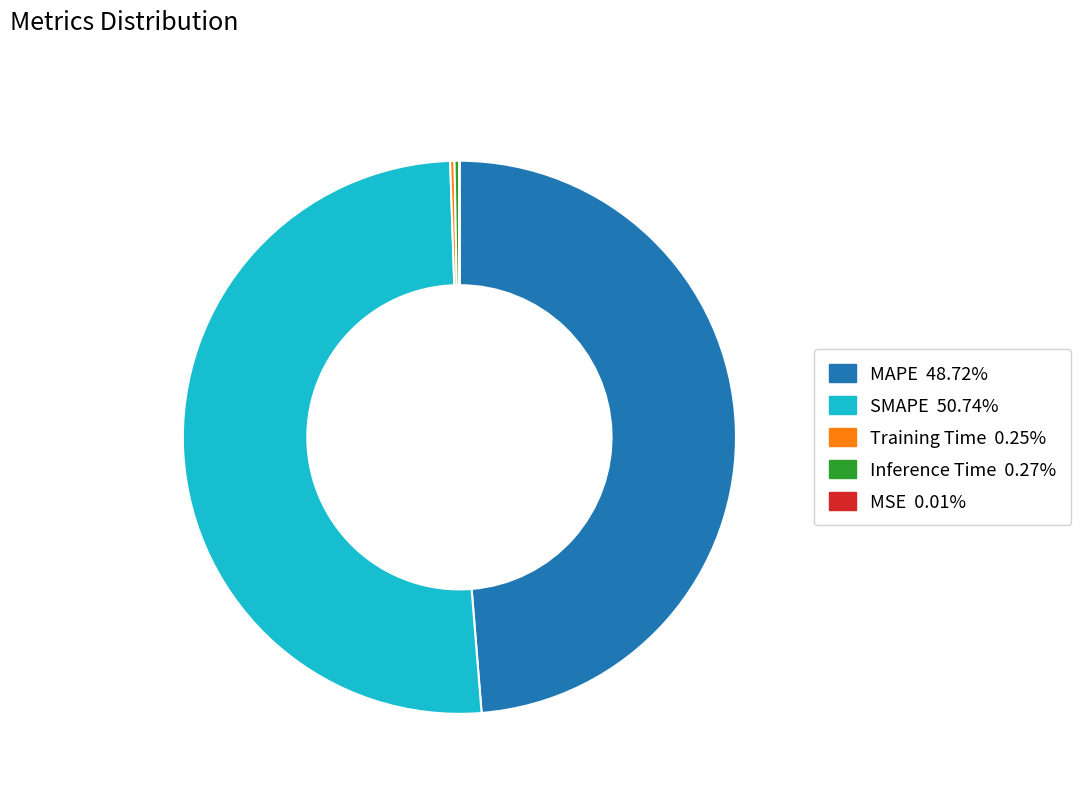

Does any single category account for the majority?

Yes